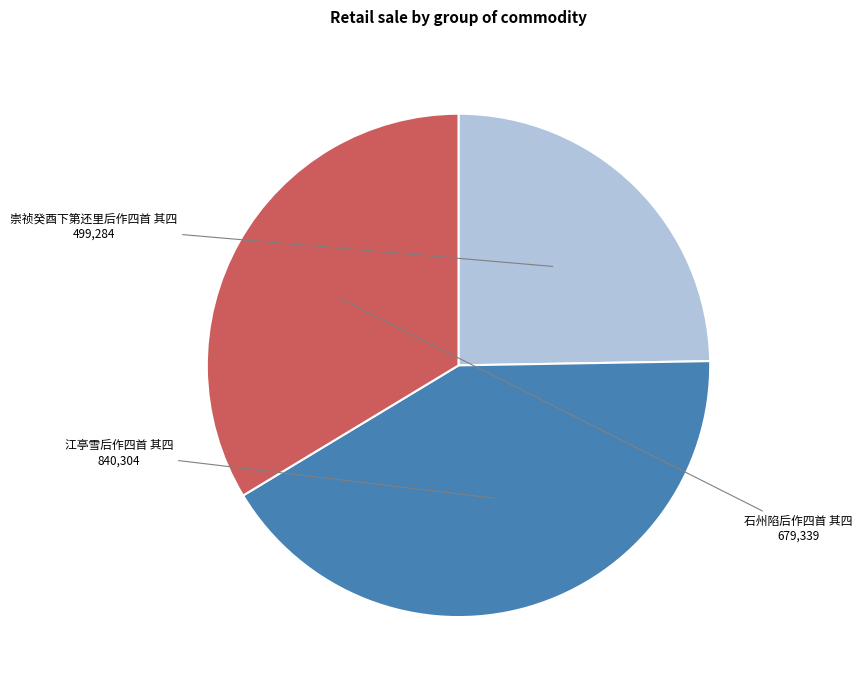

Does any single category account for the majority?

No